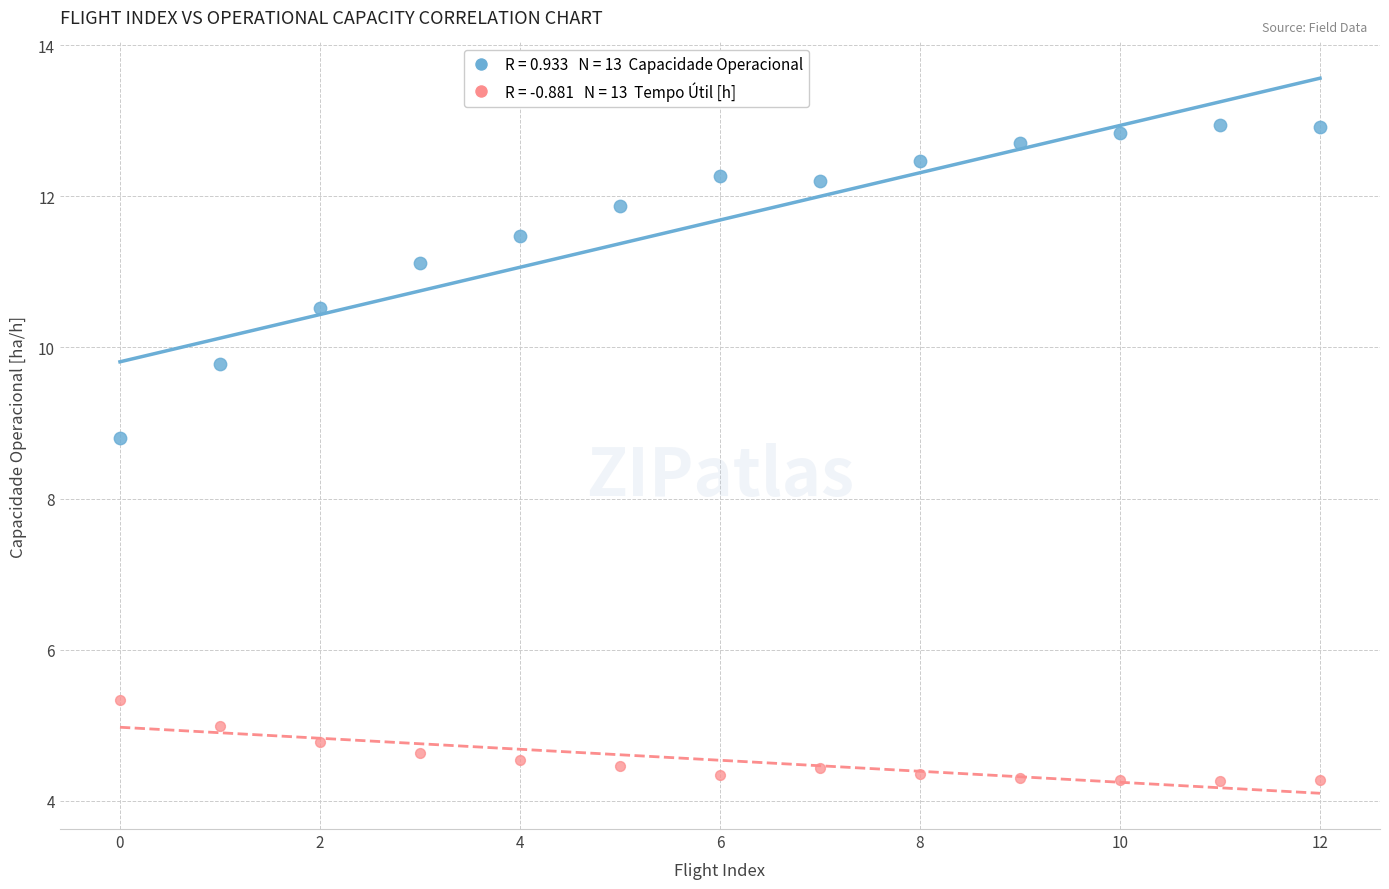

Across all series, what Y value is closest to 8?

8.8